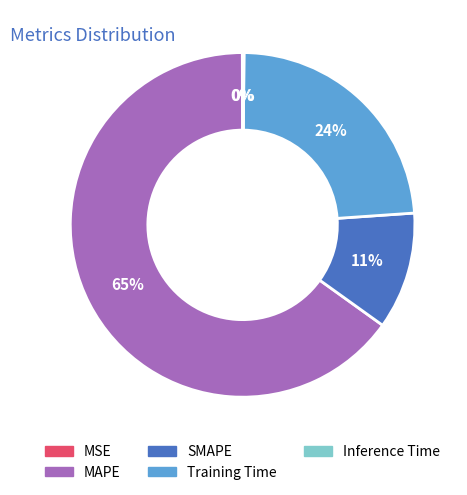

To the nearest percent, what portion does Training Time represent?

24%